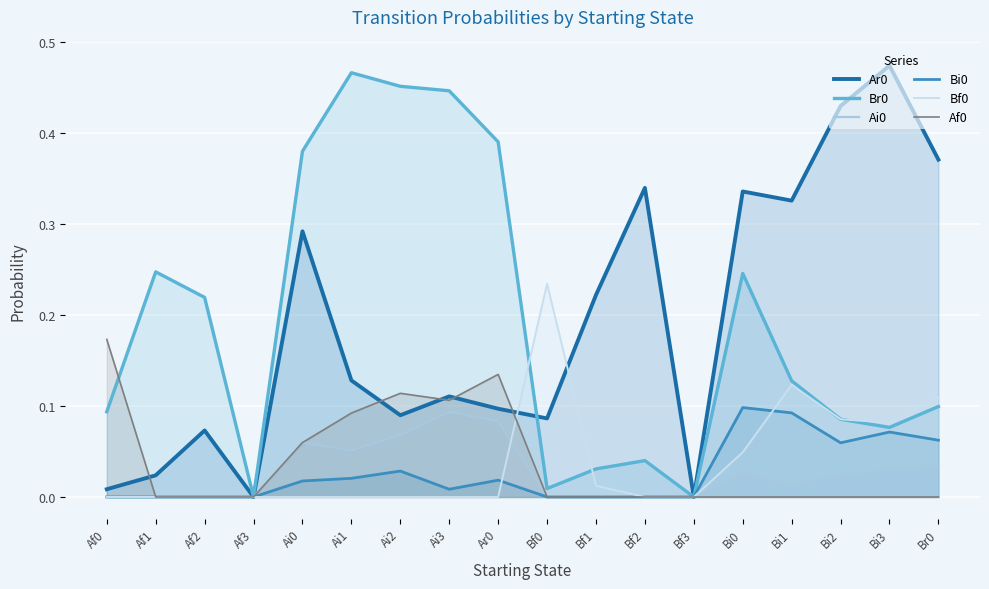

Between Br0 and Ai2, which is larger?

Br0